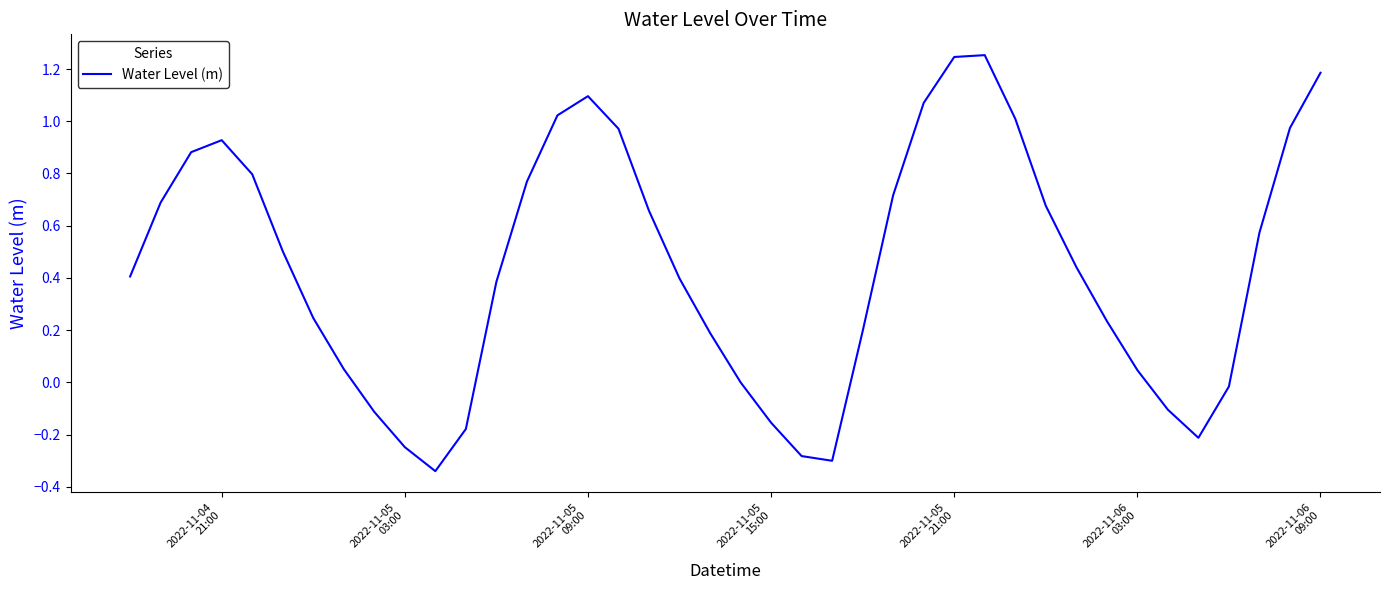

What is the difference between the maximum and minimum values?

1.6